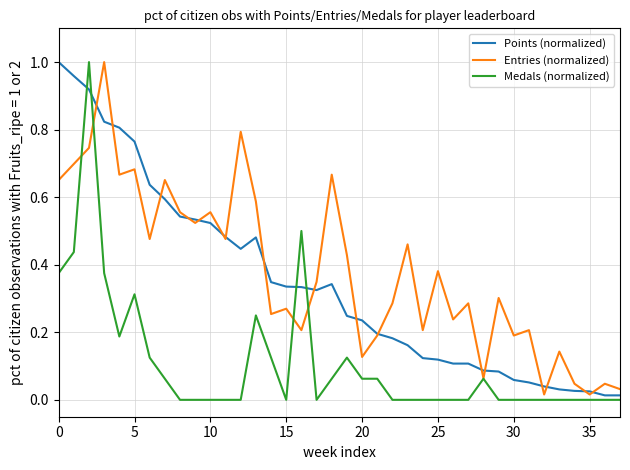

True or false: Medals (normalized) and Entries (normalized) cross at least once.

True